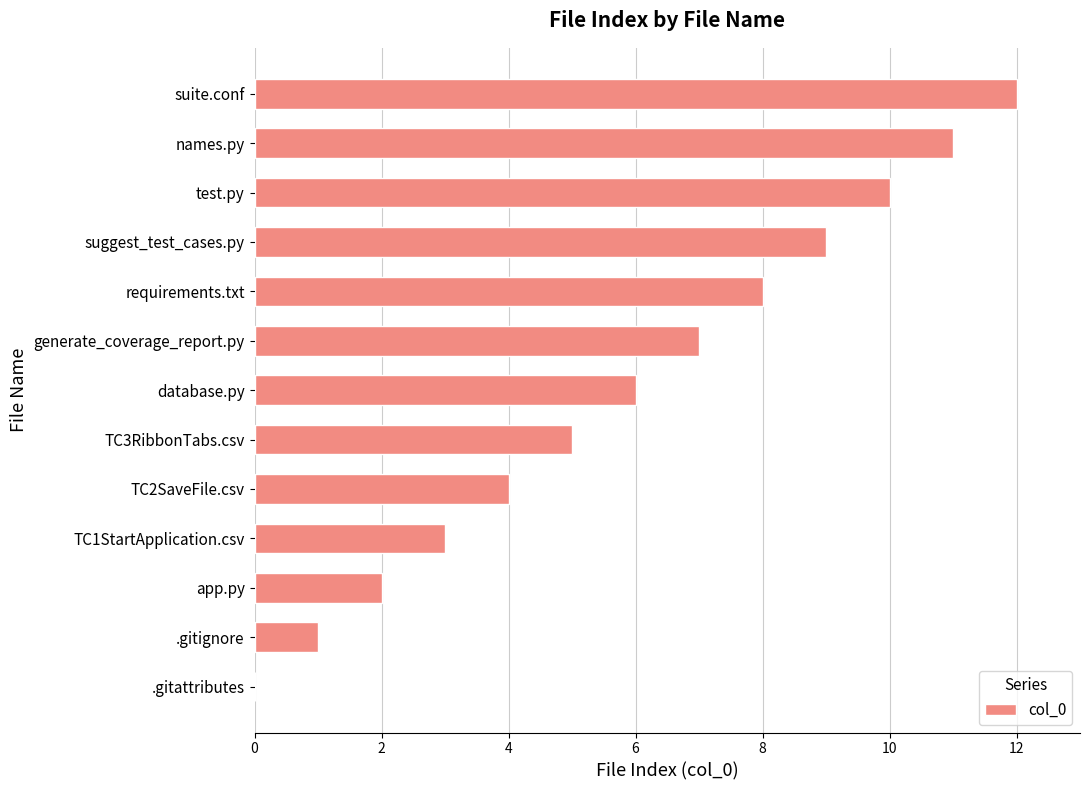

What is the sum of all values?

78